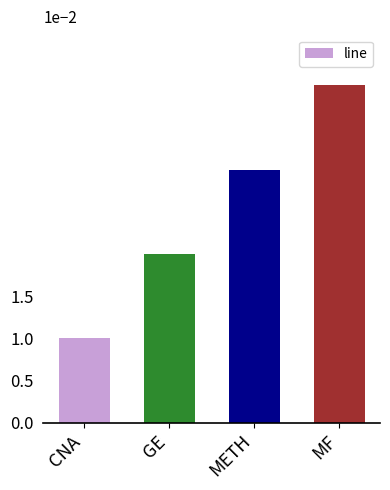

List the labels in order of value, smallest first.

CNA, GE, METH, MF